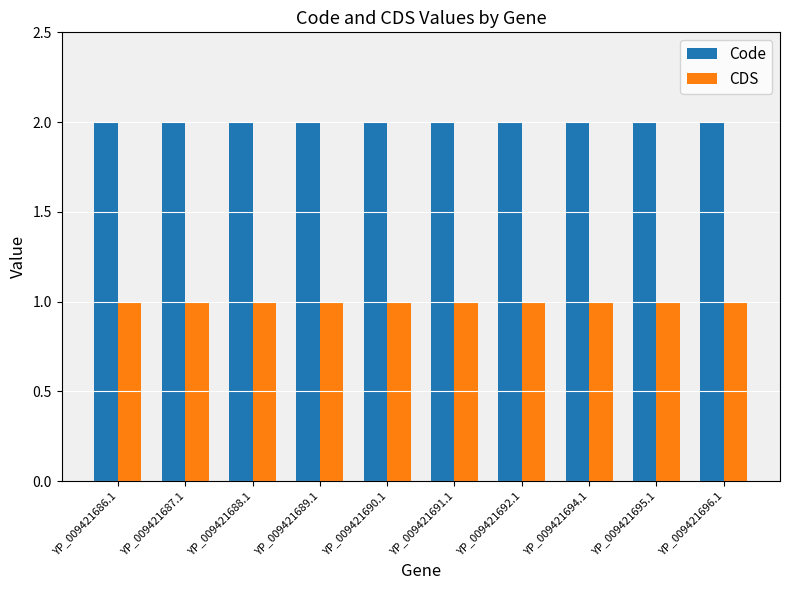

The value of CDS at YP_009421692.1 is 1. True or false?

True